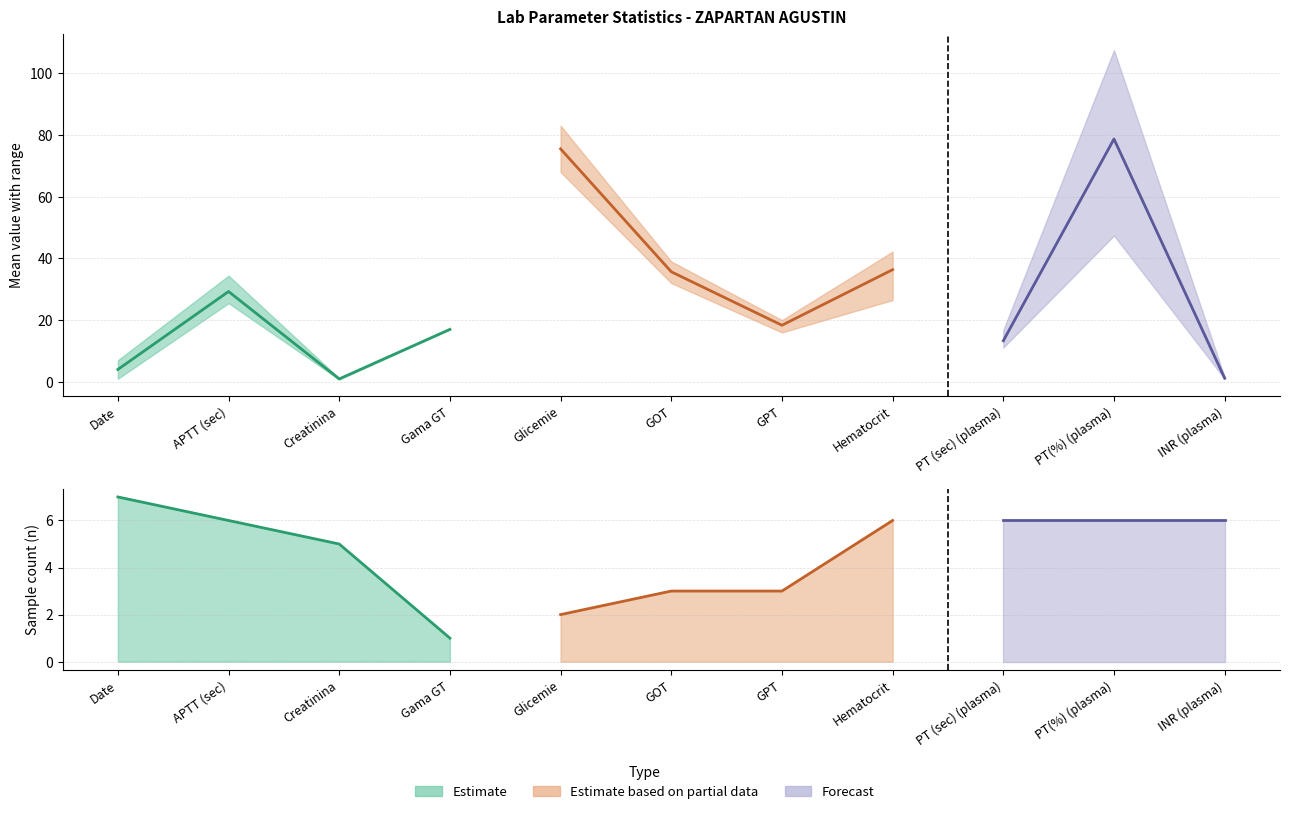

True or false: max has a value of 107.5 at PT(%) (plasma).

True